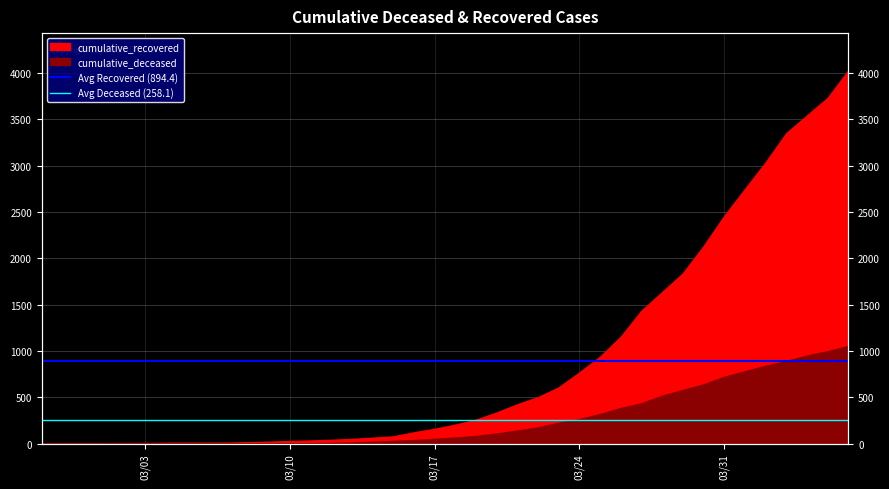

The Avg Deceased (258.1) series shows 258.1 at 03/24. True or false?

True